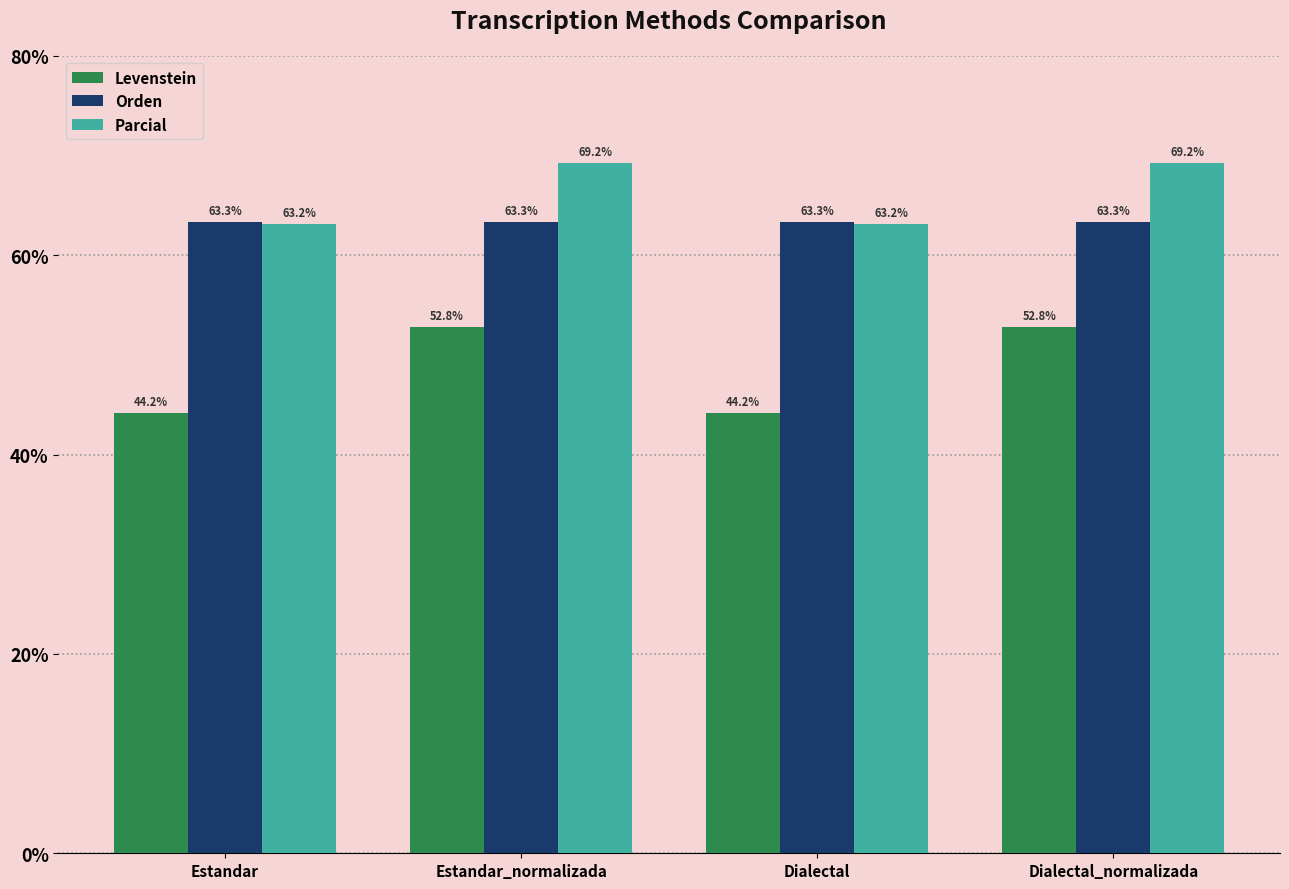

Rank the series by their maximum value, from highest to lowest.

Parcial, Orden, Levenstein